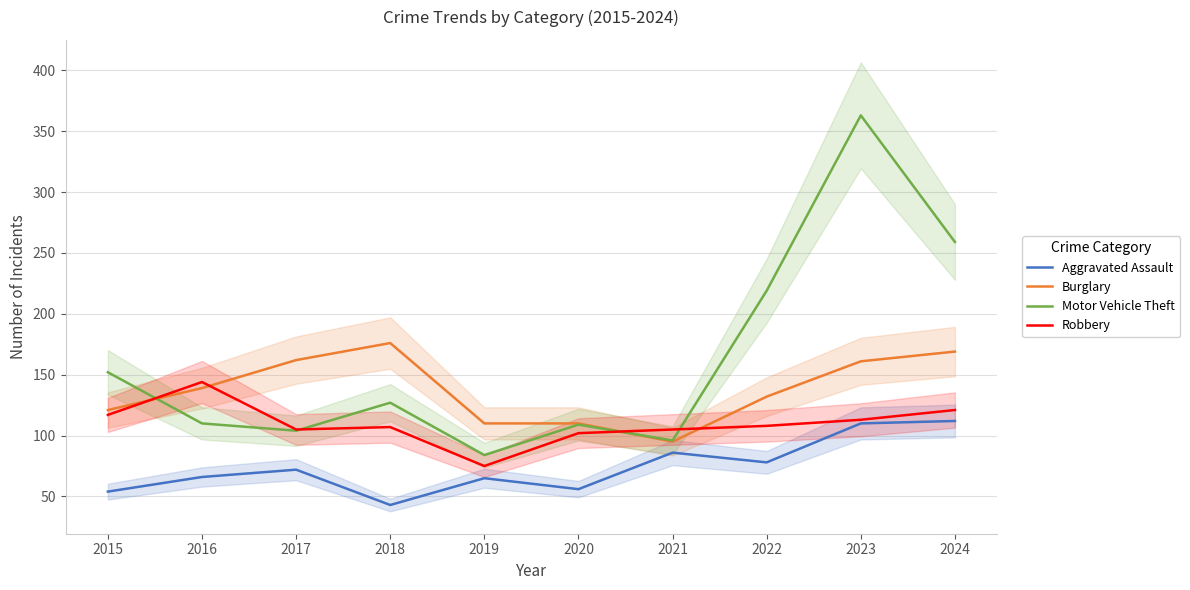

The Robbery series shows 144 at 2016. True or false?

True